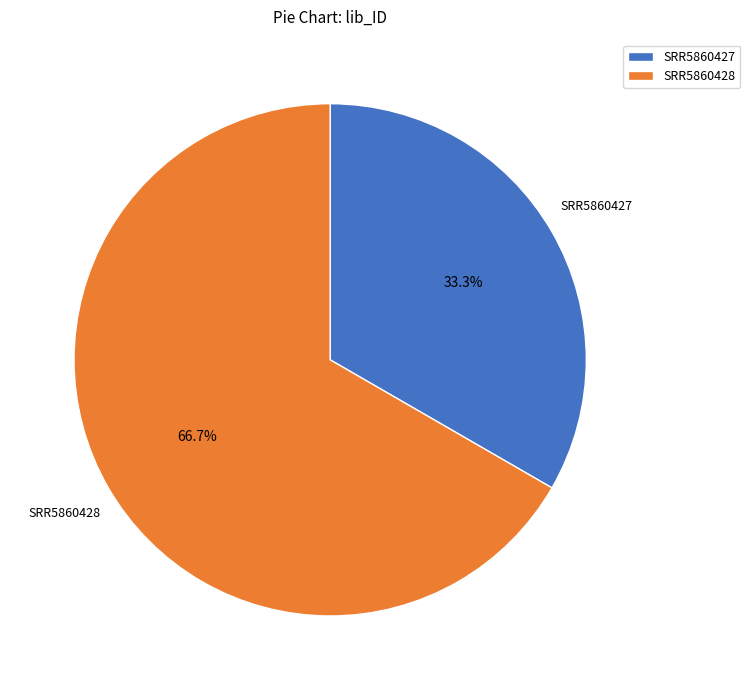

To the nearest percent, what is the combined percentage of SRR5860427 and SRR5860428?

100%